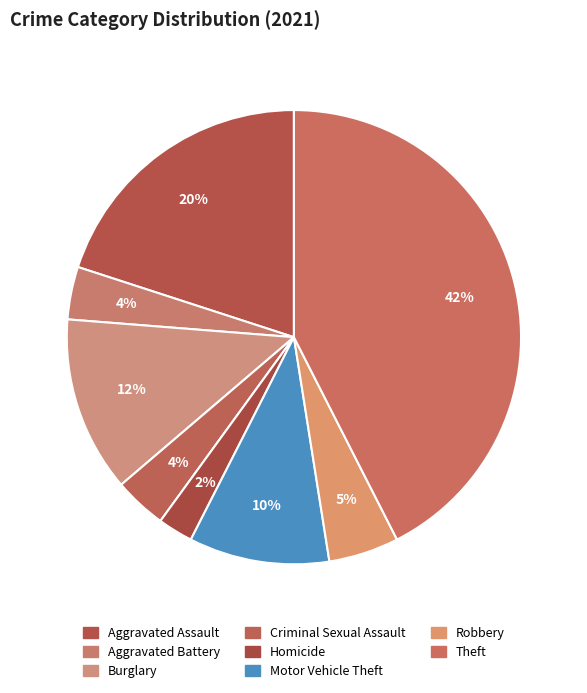

What percentage is the Criminal Sexual Assault slice, to the nearest percent?

4%